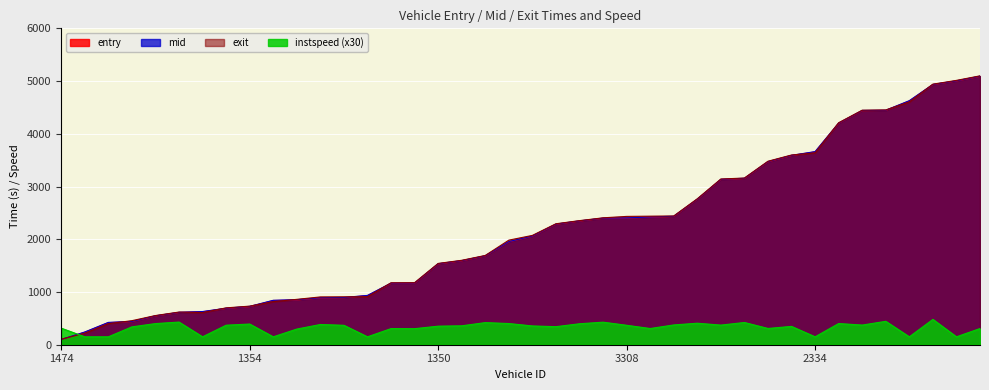

The value of entry at 1463 is 231.3. True or false?

False